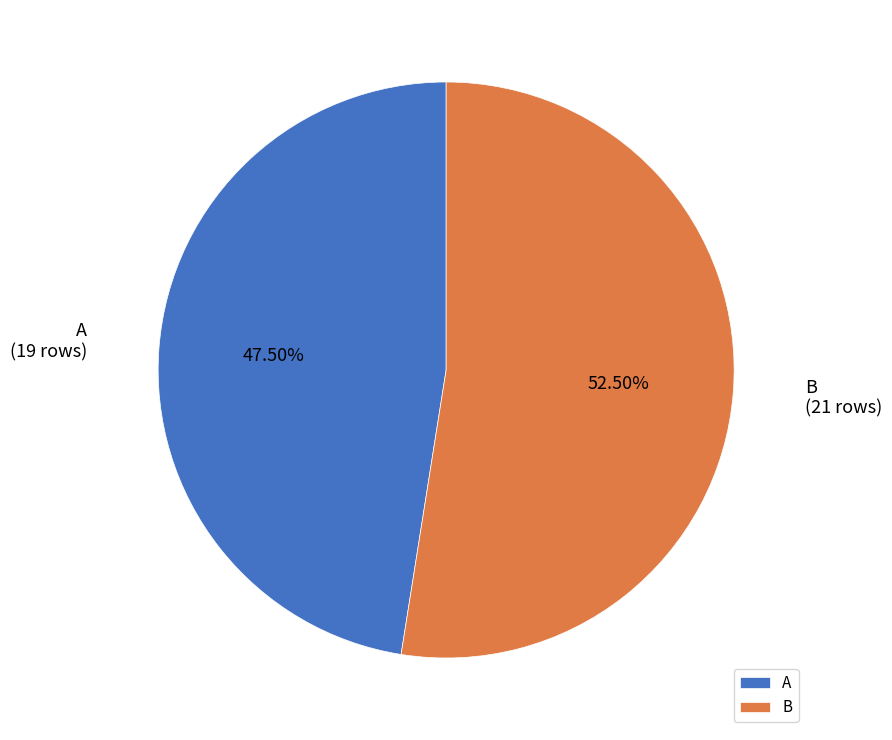

Is there any slice that represents more than half of the pie?

Yes